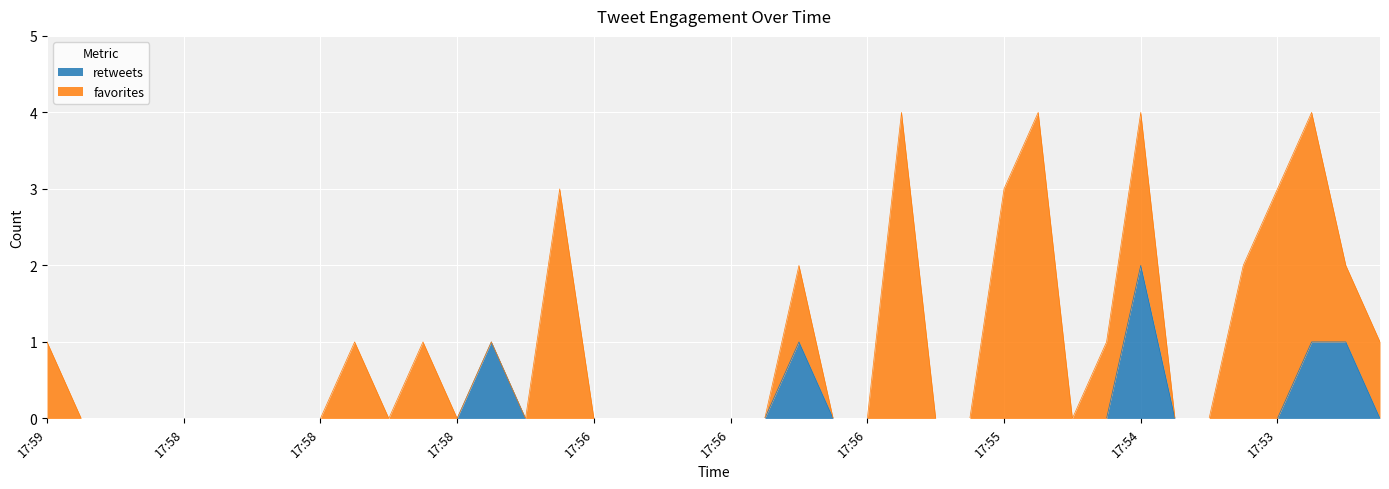

What are all the series names shown in the legend?

retweets, favorites